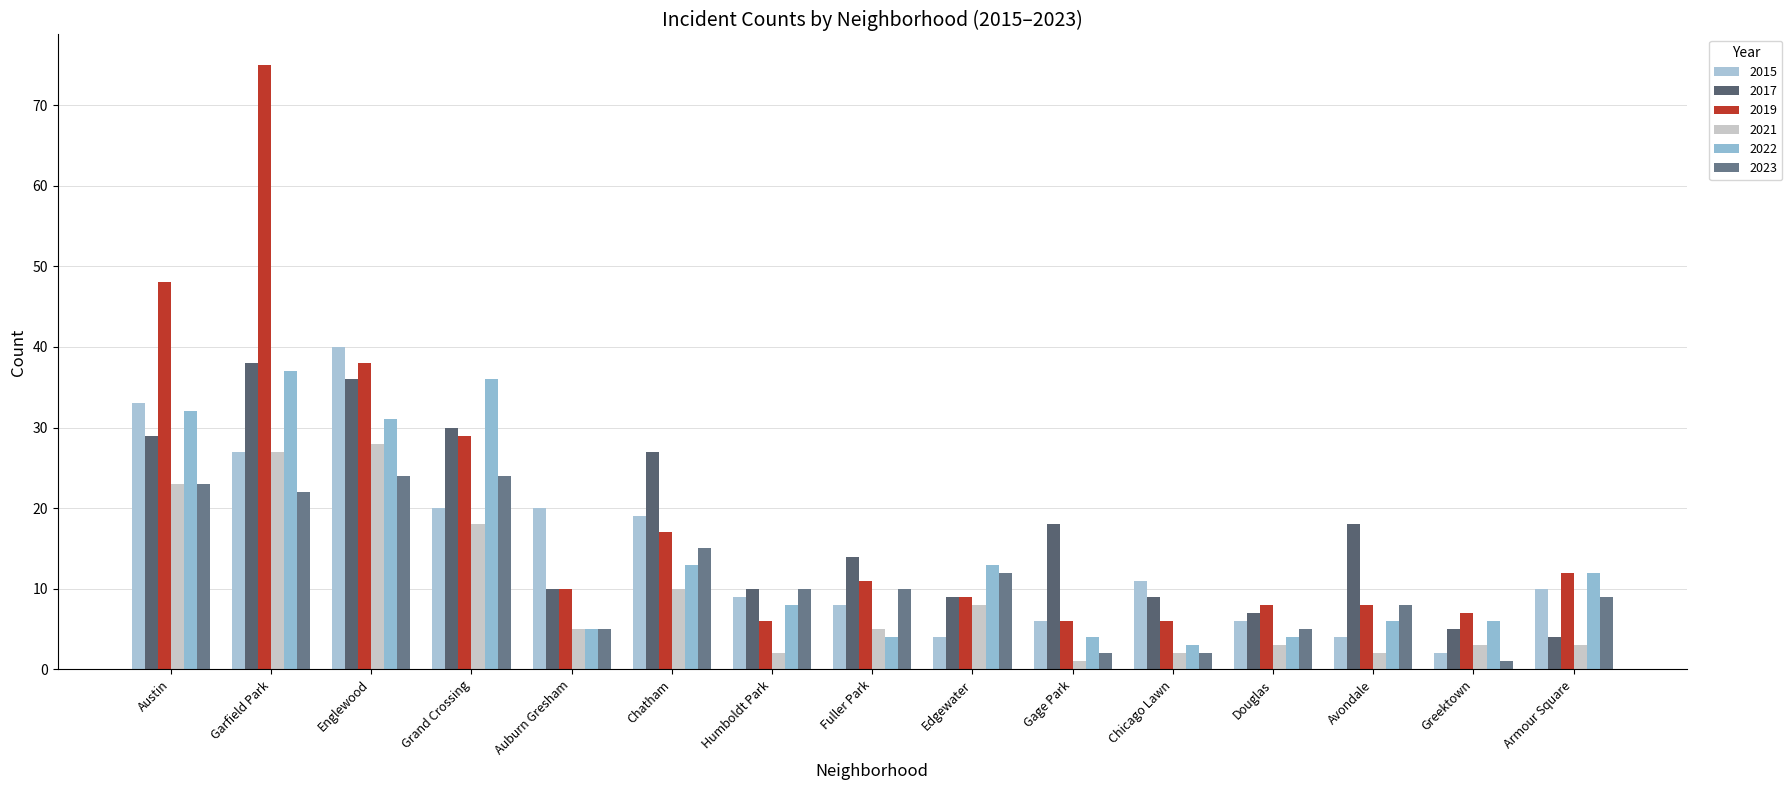

How many bars are there in each group?

6